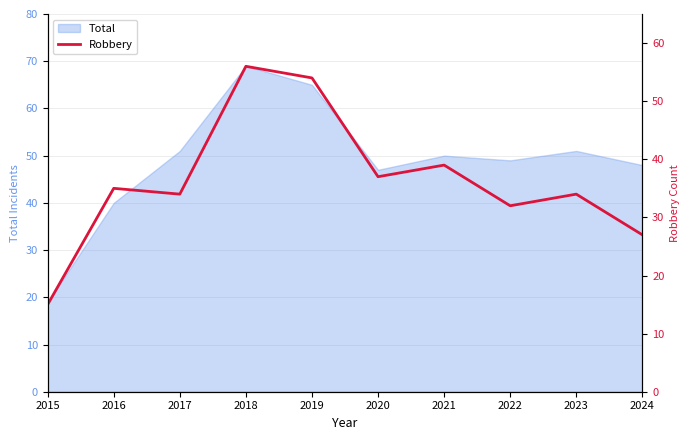

The value of Total at 2020 is 32. True or false?

False